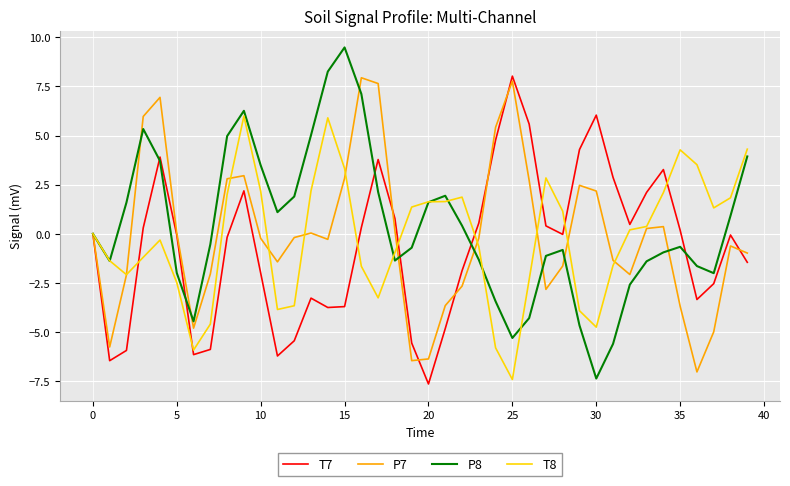

What is the highest value of the P7 series?

7.9